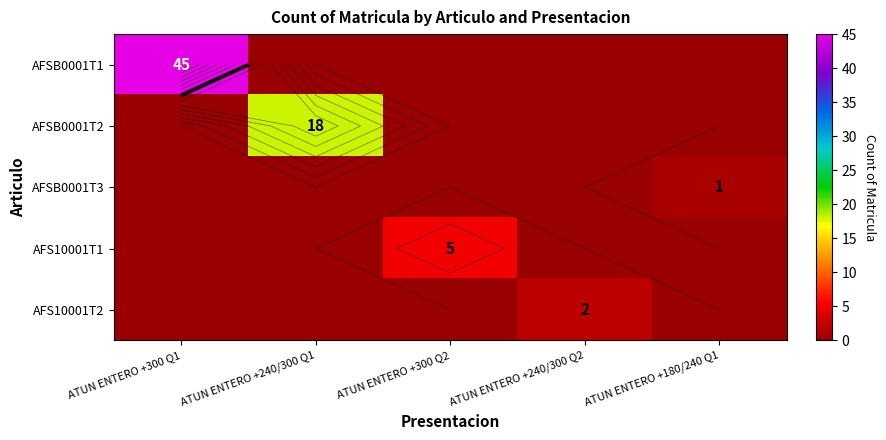

Is it true that AFSB0001T3 equals 0 at ATUN ENTERO +240/300 Q2?

True